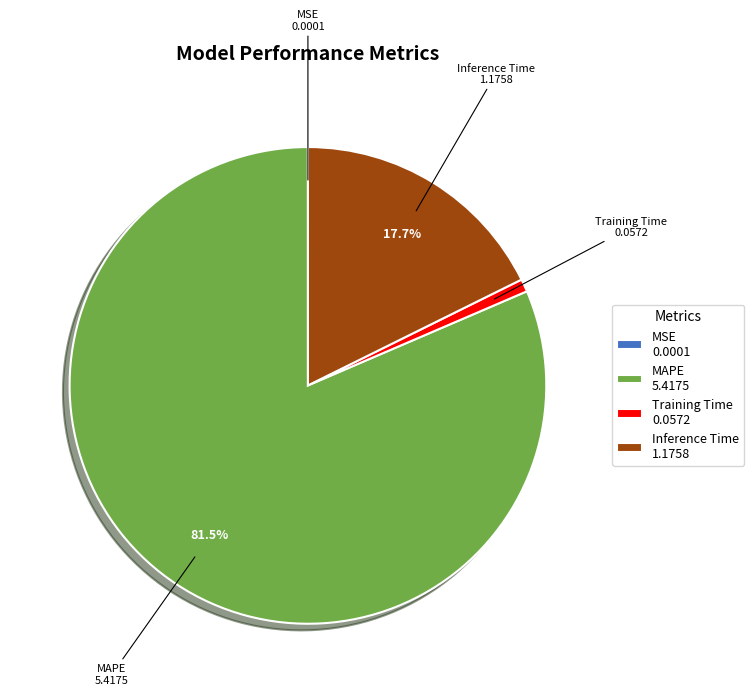

Between Training Time and Inference Time, which is larger?

Inference Time